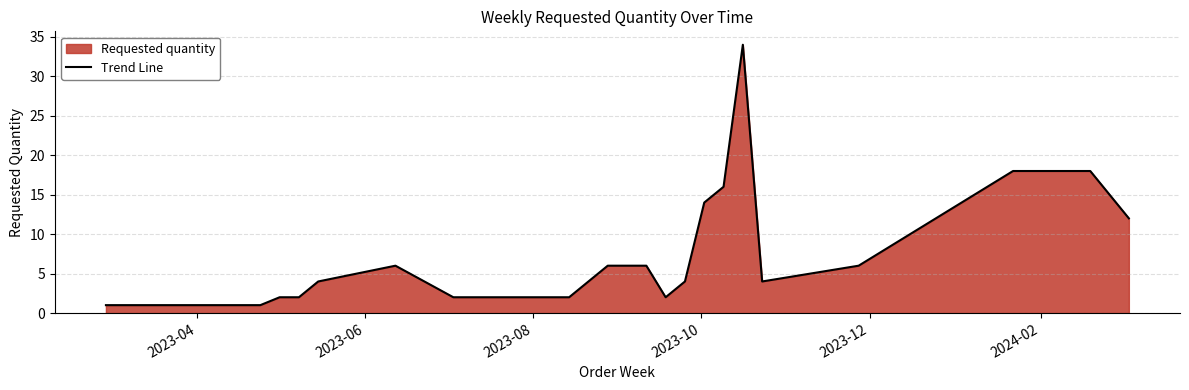

Reading right to left, transcribe all the data shown in this chart.

12	18	18	6	4	34	16	14	4	2	6	6	2	2	2	2	2	6	4	2	2	1	1	1	1